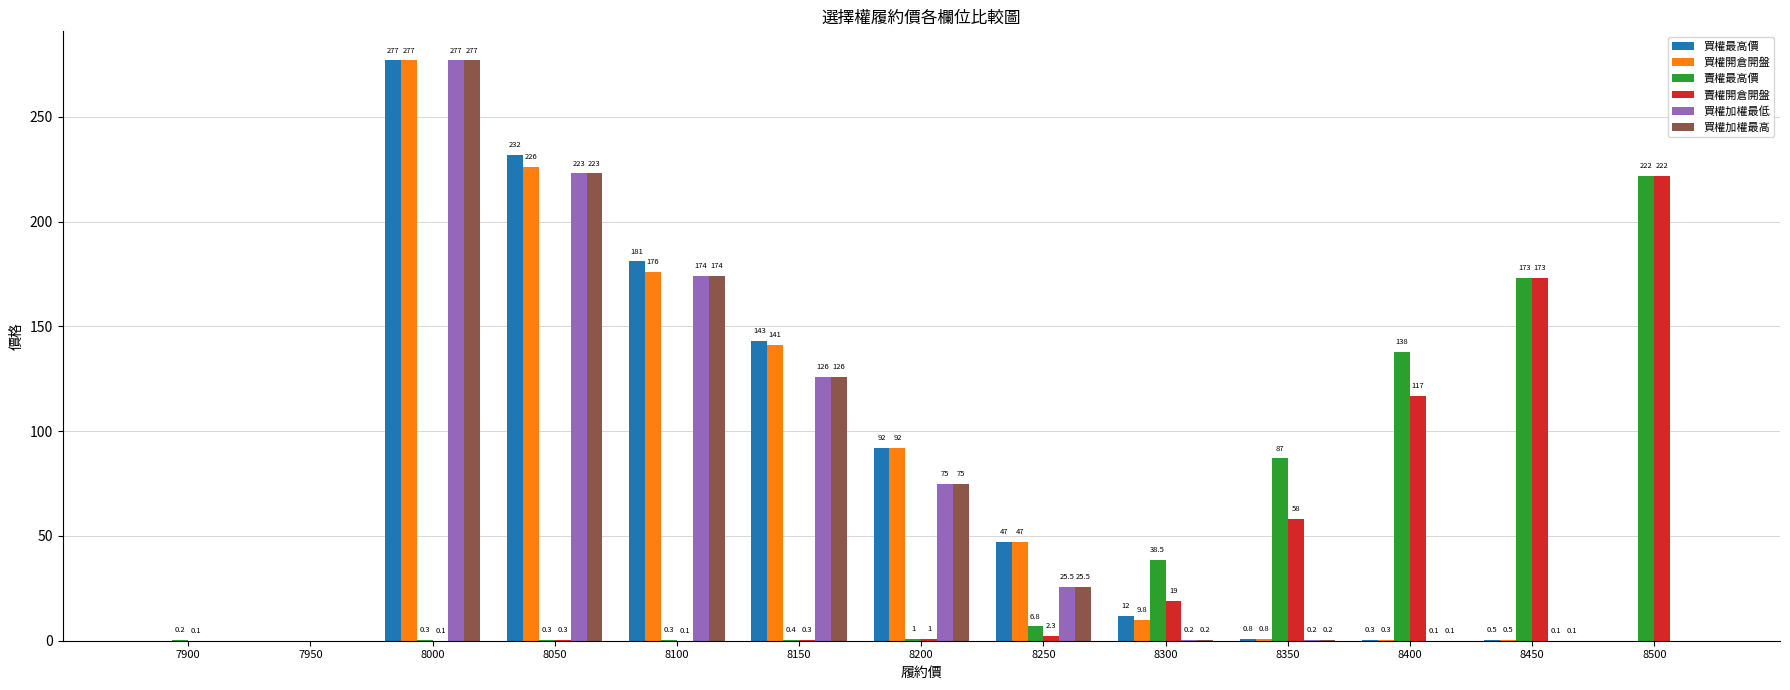

Is it true that 賣權開倉開盤 equals 0.1 at 8000?

True